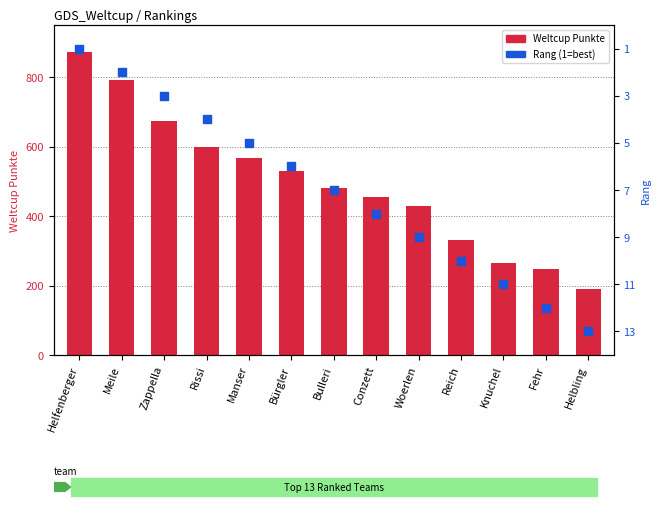

What are all the series names shown in the legend?

Weltcup Punkte, Rang